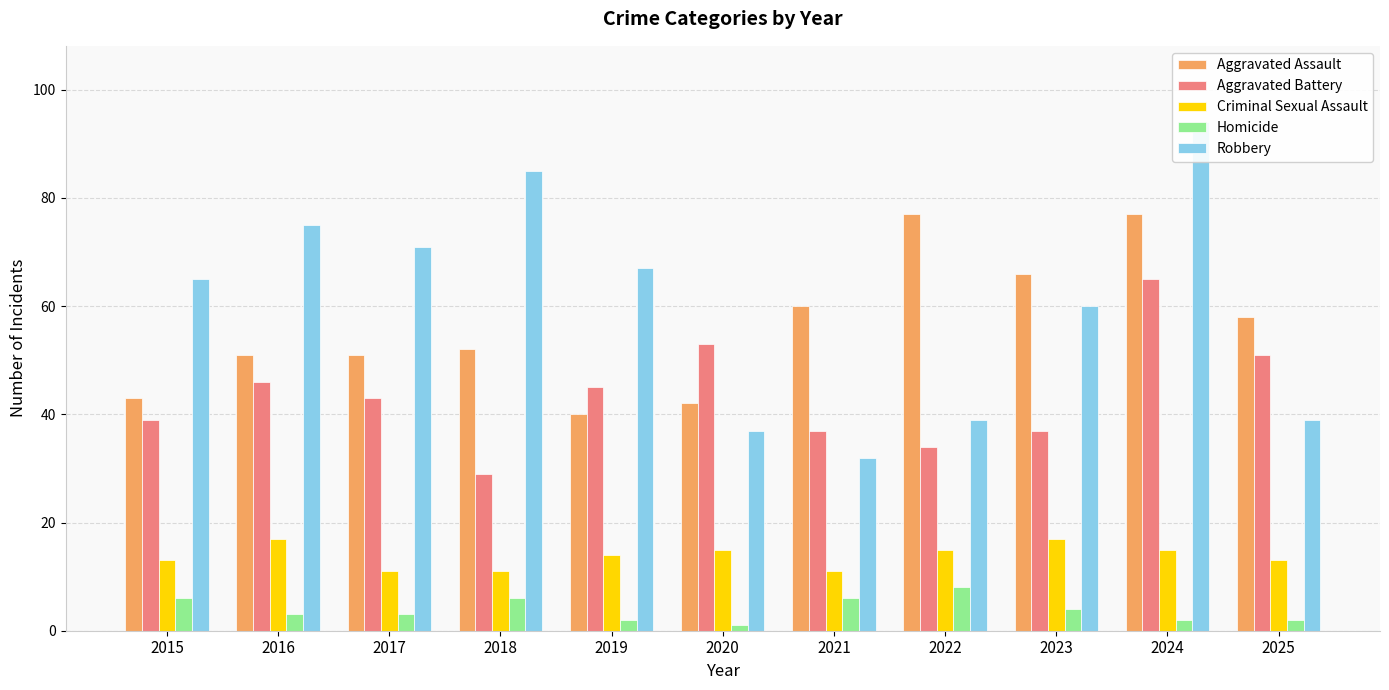

What is the total value across all series at 2021?

146